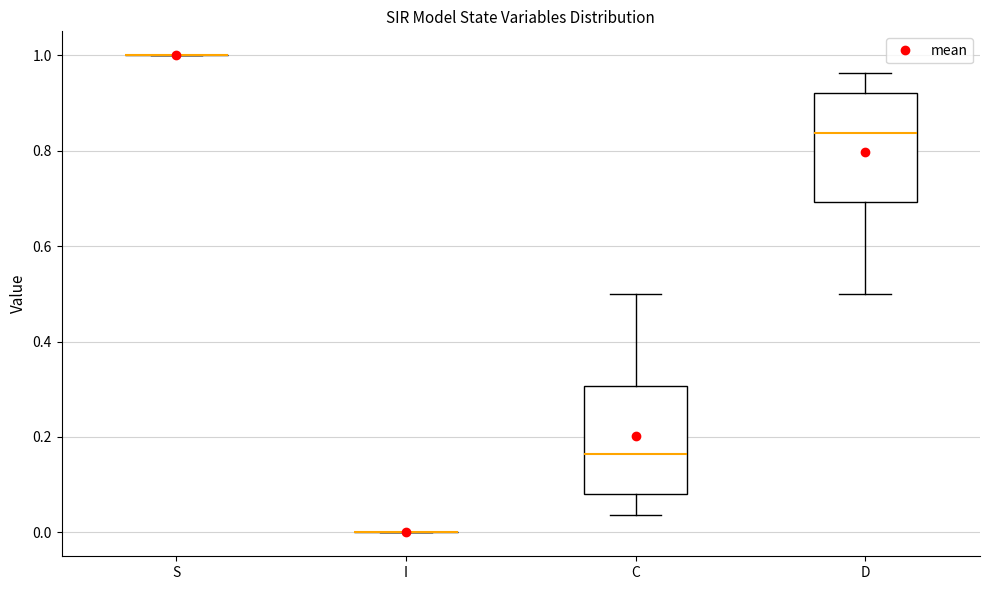

Reading left to right, transcribe this box plot: for each box, give where its median line is, the range the box spans, and where its two whiskers end, as read against the y-axis. The values are not printed on the chart, so give them approximately, as read against the axis.

S: box collapsed to a line at 1.00, whiskers 1.00 to 1.00
I: box collapsed to a line at 0.00, whiskers 0.00 to 0.00
C: median 0.16, box 0.08 to 0.30, whiskers 0.04 to 0.50
D: median 0.84, box 0.70 to 0.92, whiskers 0.50 to 0.96